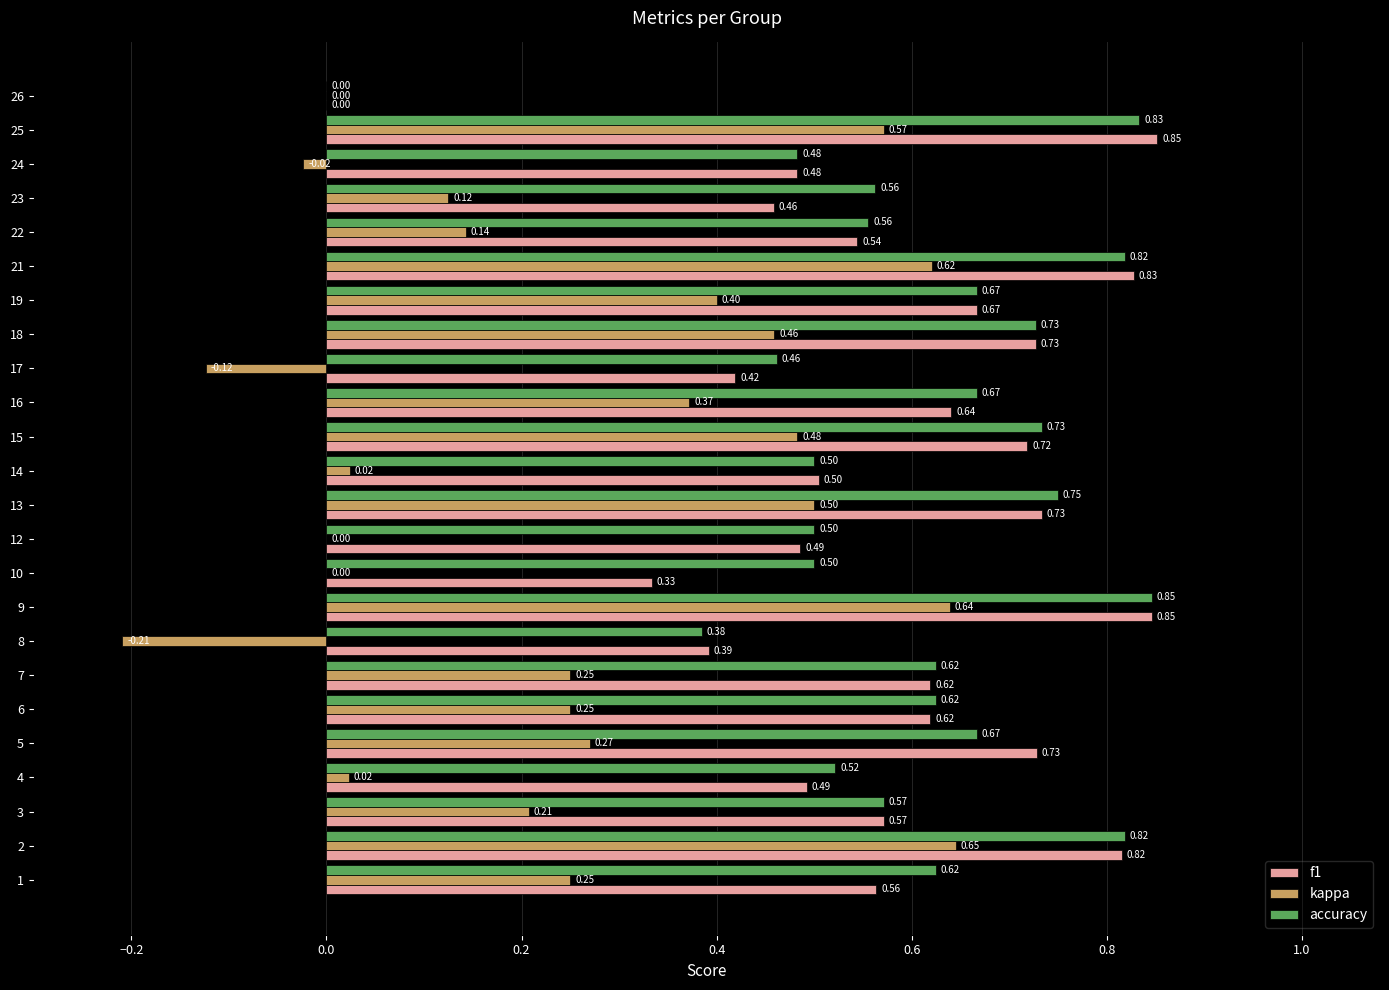

At which category is the sum across all series the highest?

9